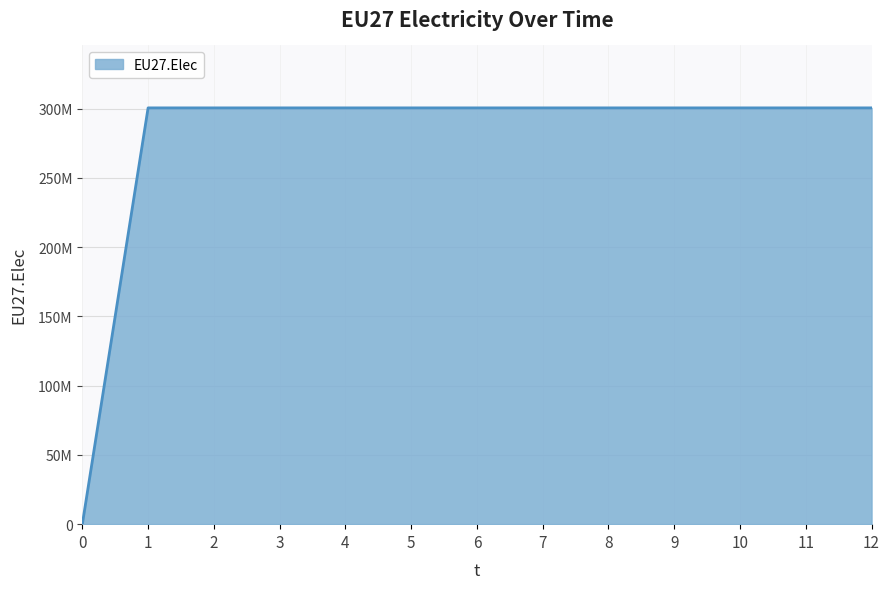

What is the greatest value displayed?

300447917